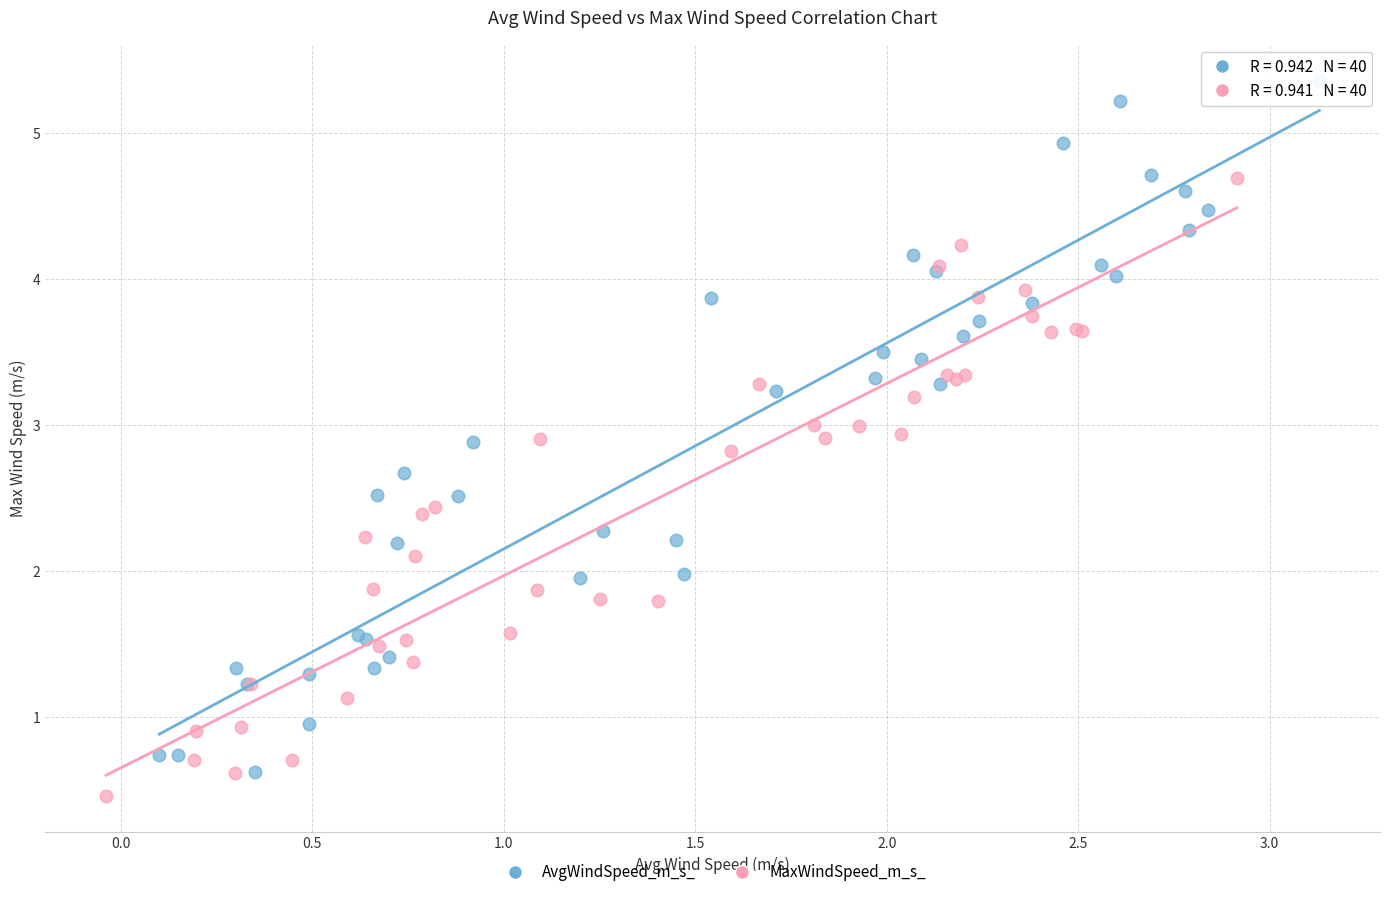

Which series has the largest Y range (max minus min)?

AvgWindSpeed_m_s_